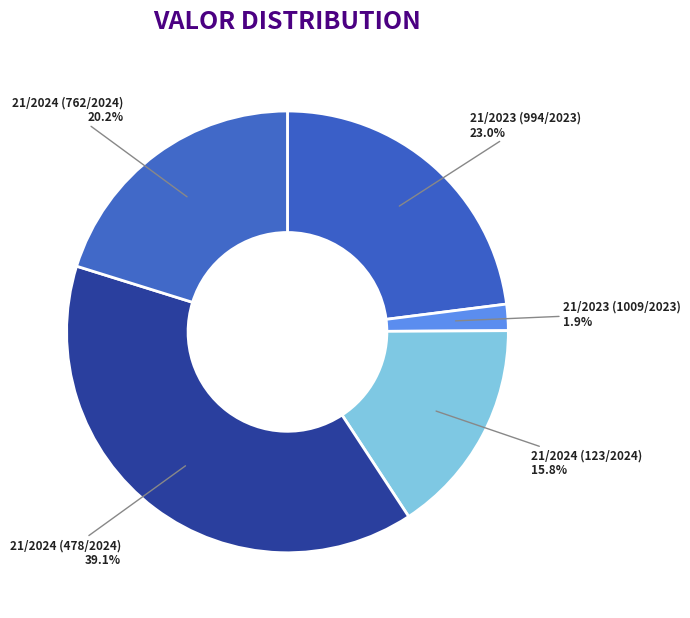

Which has a higher value, 21/2024 (123/2024) or 21/2023 (994/2023)?

21/2023 (994/2023)